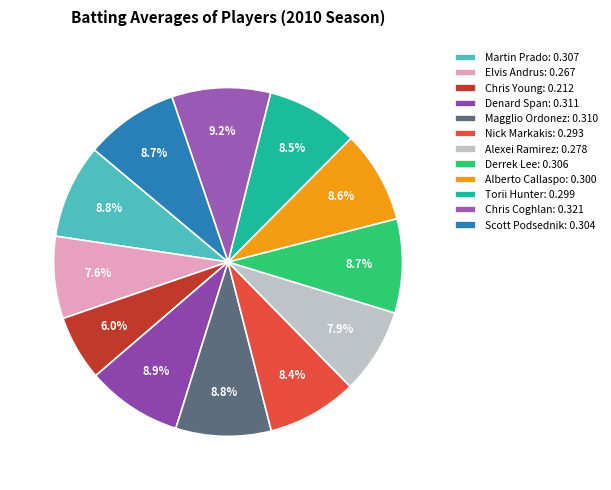

To the nearest percent, what is the difference between the largest and smallest slice percentages?

3%